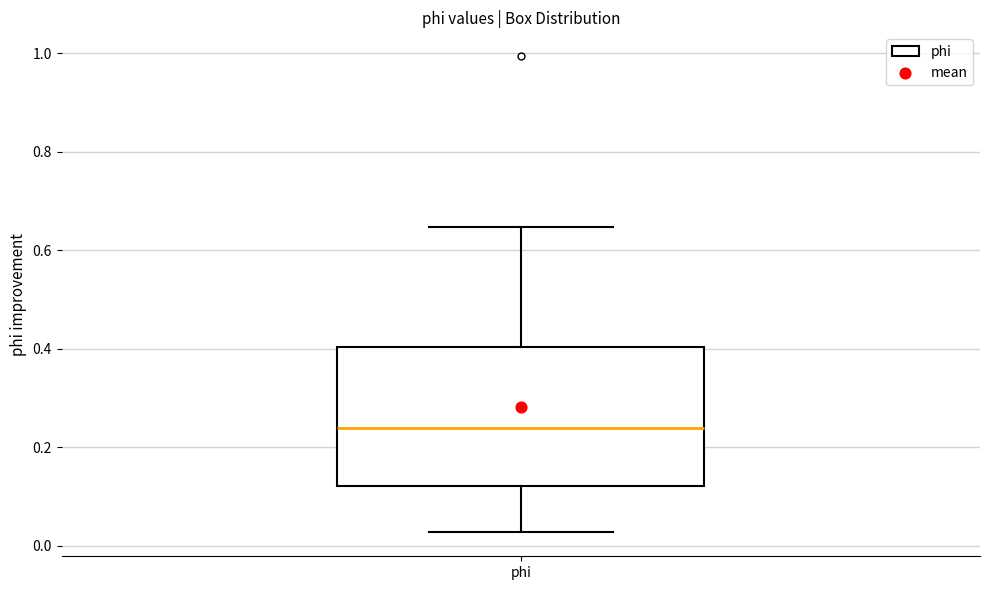

Where is the upper edge of the box for phi on the y-axis? The values are not printed on the chart, so give them approximately, as read against the axis.

0.40